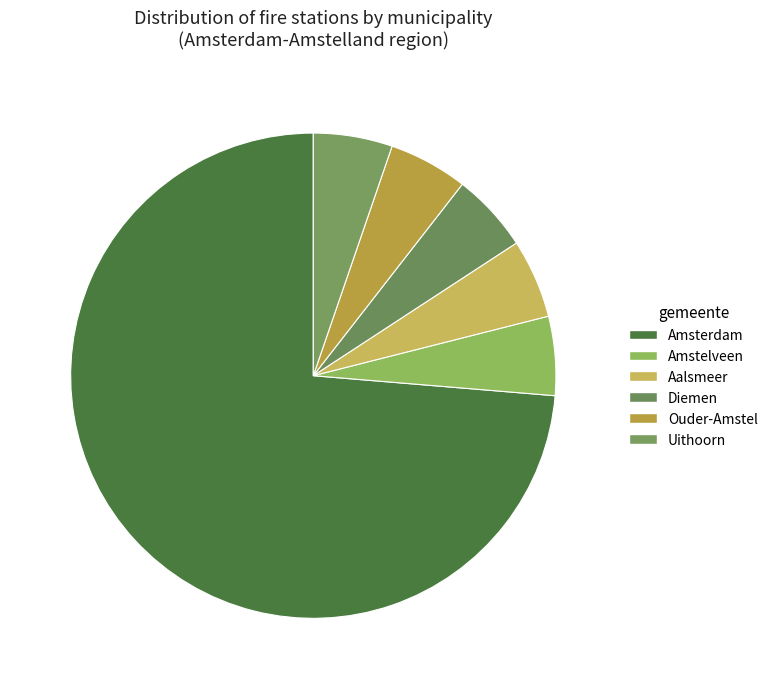

Rank the categories by value from highest to lowest.

Amsterdam, Amstelveen, Aalsmeer, Diemen, Ouder-Amstel, Uithoorn